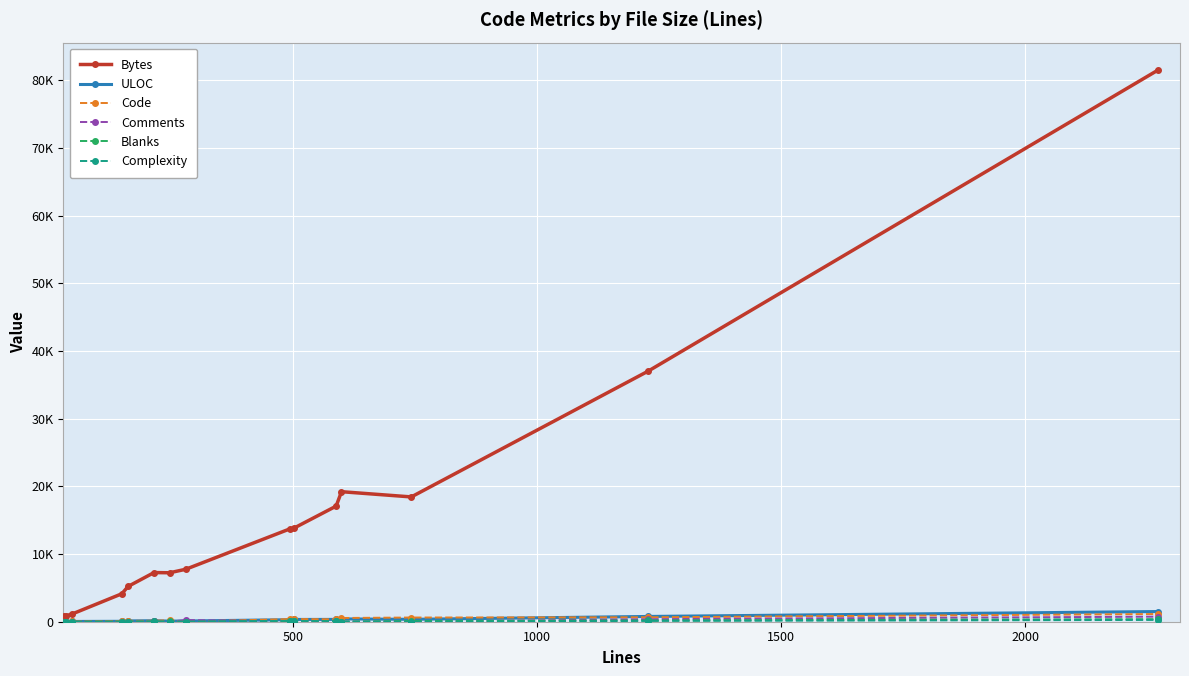

At how many categories does at least one series exceed 225?

15